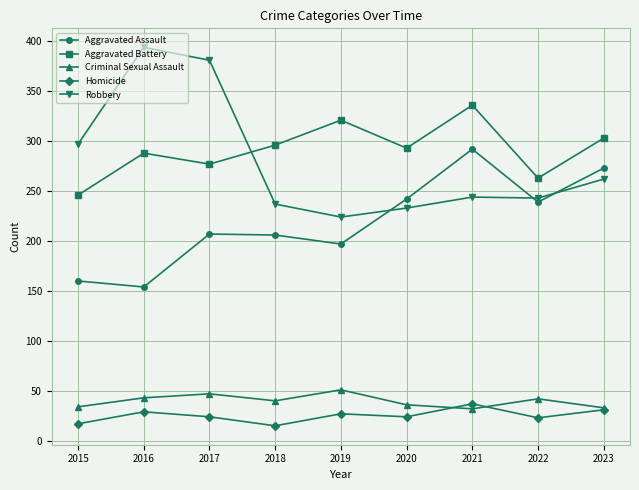

What is the spread (max minus min) of values at 2019?

294